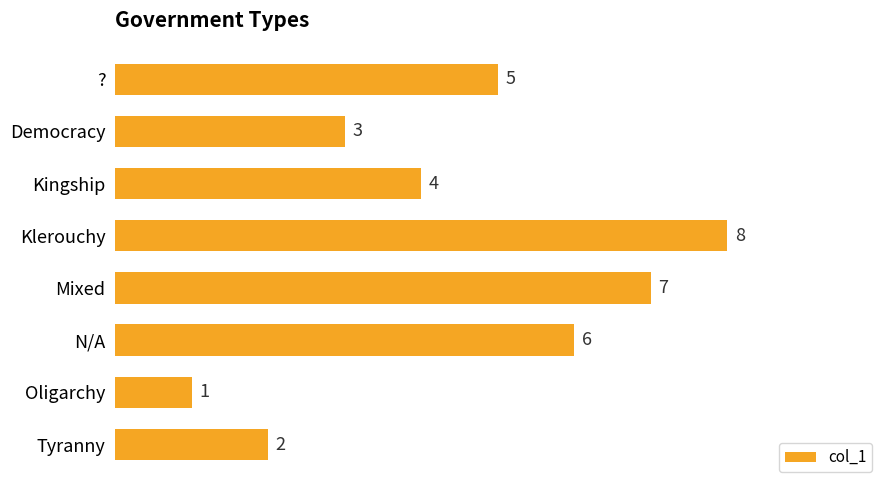

List the labels in order of value, smallest first.

Oligarchy, Tyranny, Democracy, Kingship, ?, N/A, Mixed, Klerouchy